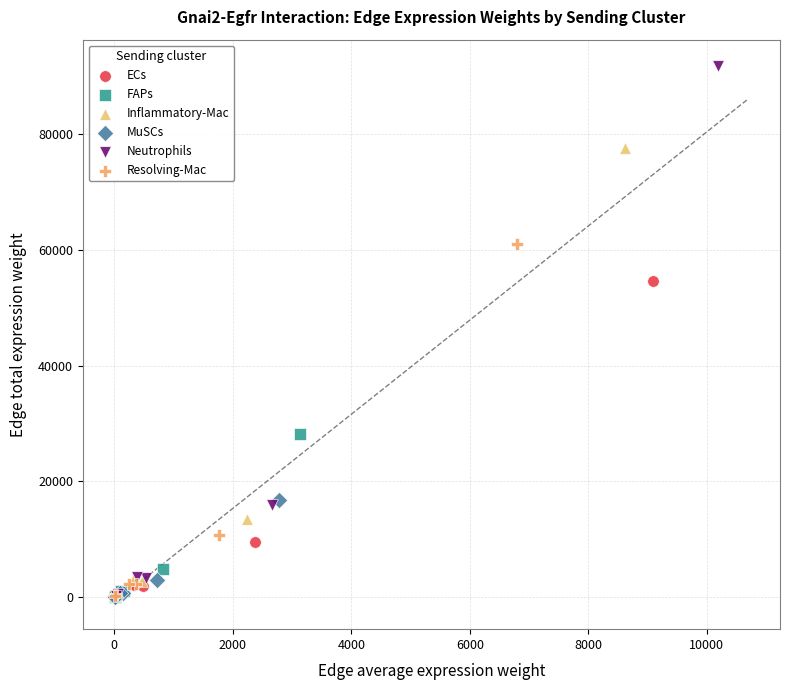

Which series has the widest spread of Y values?

Neutrophils